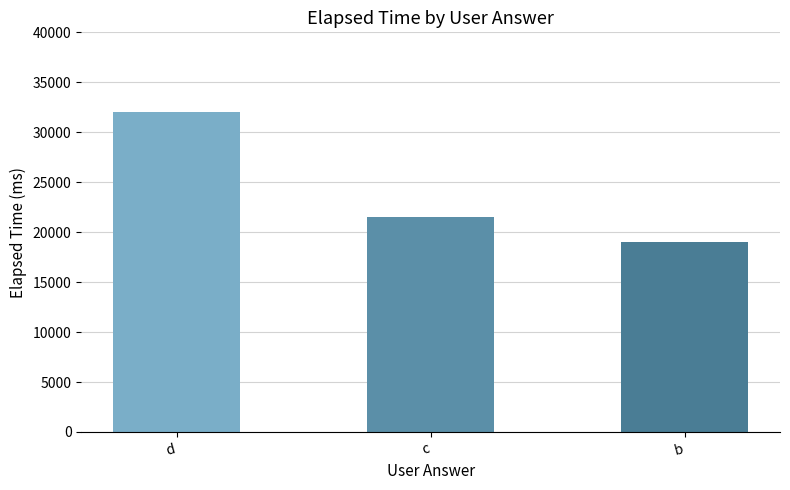

Where is the data nearest to the value 25500?

c